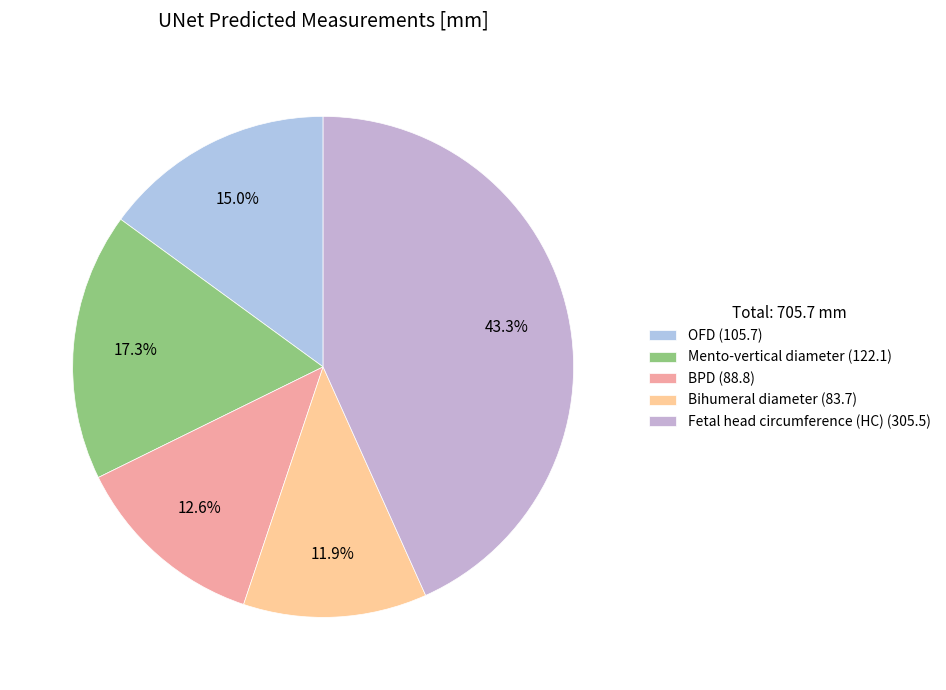

True or false: OFD accounts for 15% of the total.

True